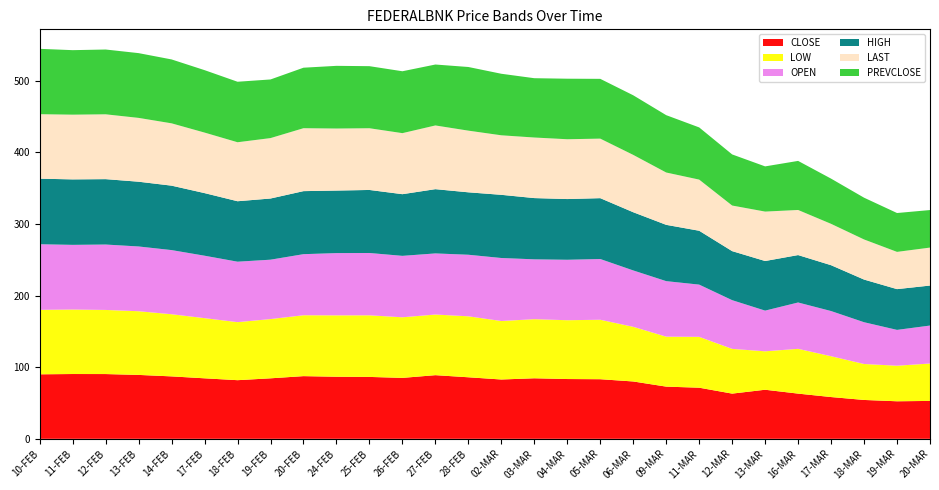

Reading right to left, list all the values displayed in this chart.

CLOSE: 20-MAR=52.9	19-MAR=52.4	18-MAR=54.2	17-MAR=58.3	16-MAR=63.1	13-MAR=68.5	12-MAR=63.1	11-MAR=71.3	09-MAR=72.8	06-MAR=80.0	05-MAR=83.2	04-MAR=83.5	03-MAR=84.5	02-MAR=82.8	28-FEB=85.9	27-FEB=88.8	26-FEB=85.0	25-FEB=86.4	24-FEB=86.7	20-FEB=87.5	19-FEB=84.5	18-FEB=81.8	17-FEB=84.5	14-FEB=87.2	13-FEB=89.2	12-FEB=90.4	11-FEB=90.5	10-FEB=90.0
LOW: 20-MAR=52.2	19-MAR=49.6	18-MAR=50.2	17-MAR=57.0	16-MAR=62.5	13-MAR=53.6	12-MAR=62.5	11-MAR=71.0	09-MAR=69.8	06-MAR=76.3	05-MAR=83.0	04-MAR=82.1	03-MAR=82.5	02-MAR=81.7	28-FEB=85.1	27-FEB=84.7	26-FEB=84.6	25-FEB=86.0	24-FEB=85.7	20-FEB=85.0	19-FEB=82.7	18-FEB=81.0	17-FEB=84.0	14-FEB=86.8	13-FEB=88.9	12-FEB=89.5	11-FEB=90.0	10-FEB=90.0
OPEN: 20-MAR=53.0	19-MAR=50.0	18-MAR=58.3	17-MAR=63.0	16-MAR=64.7	13-MAR=56.8	12-MAR=68.0	11-MAR=72.9	09-MAR=77.5	06-MAR=78.7	05-MAR=84.8	04-MAR=84.4	03-MAR=83.5	02-MAR=88.0	28-FEB=86.0	27-FEB=85.3	26-FEB=85.8	25-FEB=87.0	24-FEB=86.9	20-FEB=85.2	19-FEB=82.9	18-FEB=84.4	17-FEB=87.2	14-FEB=89.5	13-FEB=90.4	12-FEB=91.3	11-FEB=90.3	10-FEB=91.5
HIGH: 20-MAR=55.9	19-MAR=56.9	18-MAR=59.5	17-MAR=64.0	16-MAR=66.2	13-MAR=69.2	12-MAR=68.5	11-MAR=75.2	09-MAR=78.6	06-MAR=81.2	05-MAR=85.0	04-MAR=84.8	03-MAR=85.5	02-MAR=88.2	28-FEB=87.2	27-FEB=89.7	26-FEB=86.1	25-FEB=88.0	24-FEB=87.3	20-FEB=88.0	19-FEB=85.4	18-FEB=84.4	17-FEB=87.4	14-FEB=90.0	13-FEB=90.4	12-FEB=91.3	11-FEB=91.4	10-FEB=91.5
LAST: 20-MAR=53.0	19-MAR=52.0	18-MAR=56.0	17-MAR=57.8	16-MAR=63.0	13-MAR=69.0	12-MAR=63.6	11-MAR=71.4	09-MAR=73.0	06-MAR=80.0	05-MAR=83.1	04-MAR=83.5	03-MAR=84.5	02-MAR=83.1	28-FEB=86.1	27-FEB=89.0	26-FEB=85.2	25-FEB=86.2	24-FEB=86.6	20-FEB=87.8	19-FEB=84.3	18-FEB=82.3	17-FEB=84.5	14-FEB=87.0	13-FEB=89.1	12-FEB=90.5	11-FEB=90.3	10-FEB=90.0
PREVCLOSE: 20-MAR=52.4	19-MAR=54.2	18-MAR=58.3	17-MAR=63.1	16-MAR=68.5	13-MAR=63.1	12-MAR=71.3	11-MAR=72.8	09-MAR=80.0	06-MAR=83.2	05-MAR=83.5	04-MAR=84.5	03-MAR=82.8	02-MAR=85.9	28-FEB=88.8	27-FEB=85.0	26-FEB=86.4	25-FEB=86.7	24-FEB=87.5	20-FEB=84.5	19-FEB=81.8	18-FEB=84.5	17-FEB=87.2	14-FEB=89.2	13-FEB=90.4	12-FEB=90.5	11-FEB=90.0	10-FEB=91.2